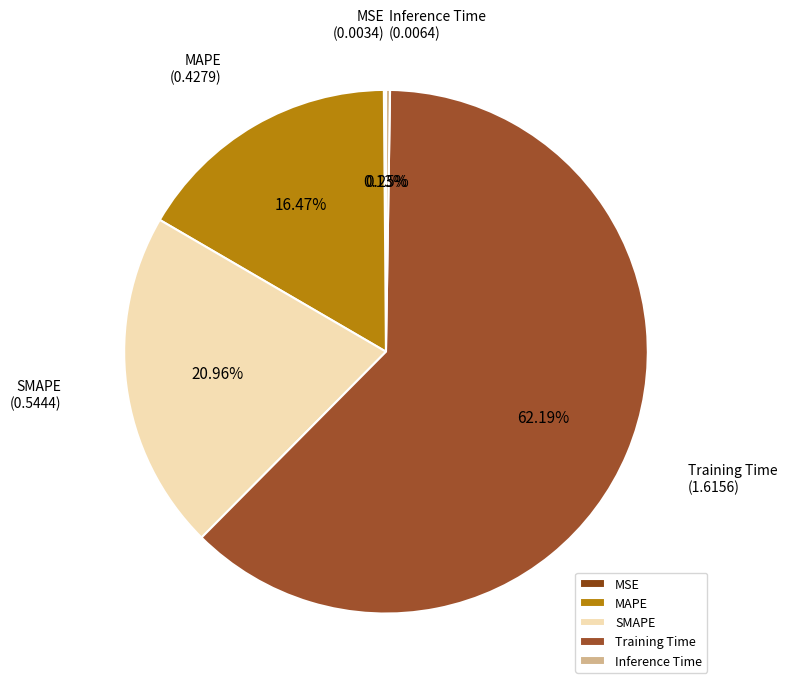

True or false: MAPE accounts for 7% of the total.

False